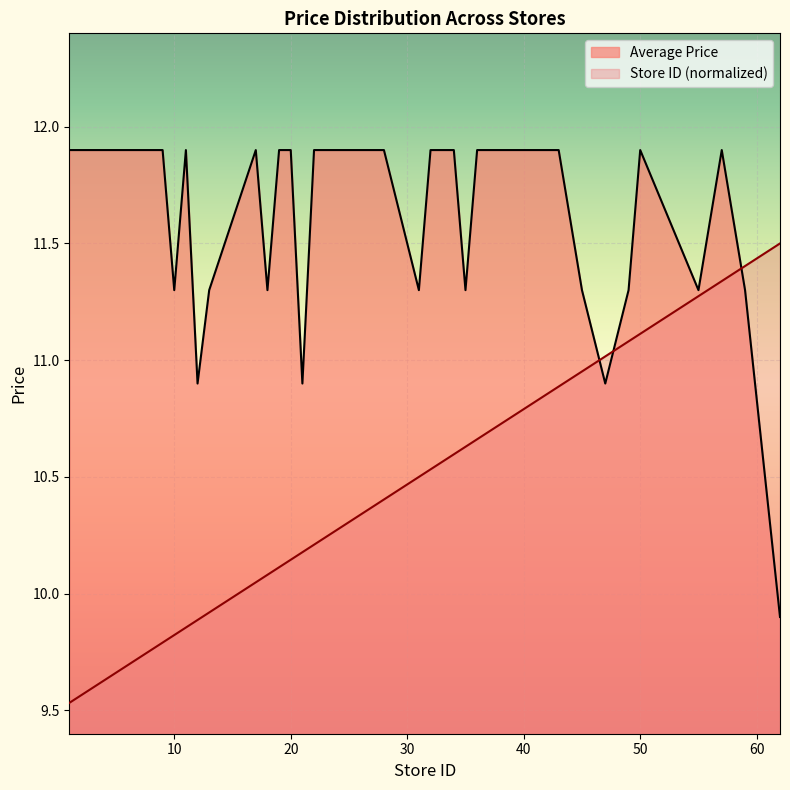

Which series has the largest total across all categories?

Average Price